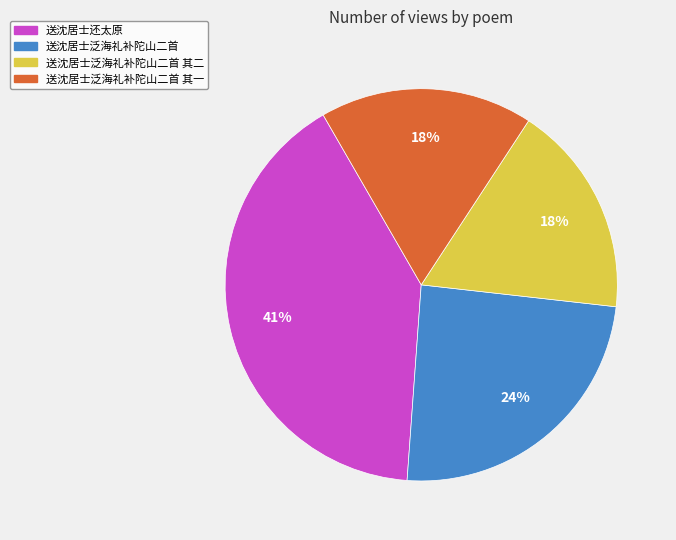

Is there any slice that represents more than half of the pie?

No